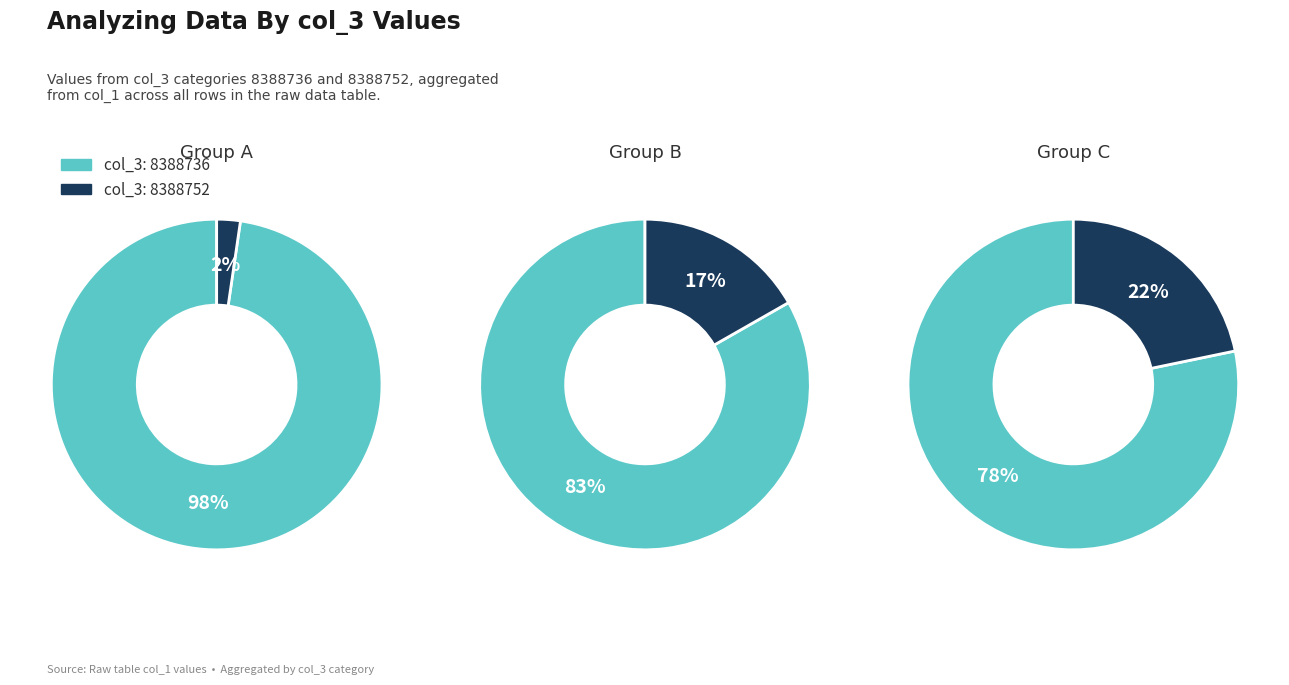

The 2 slice represents 41% of the pie. True or false?

False